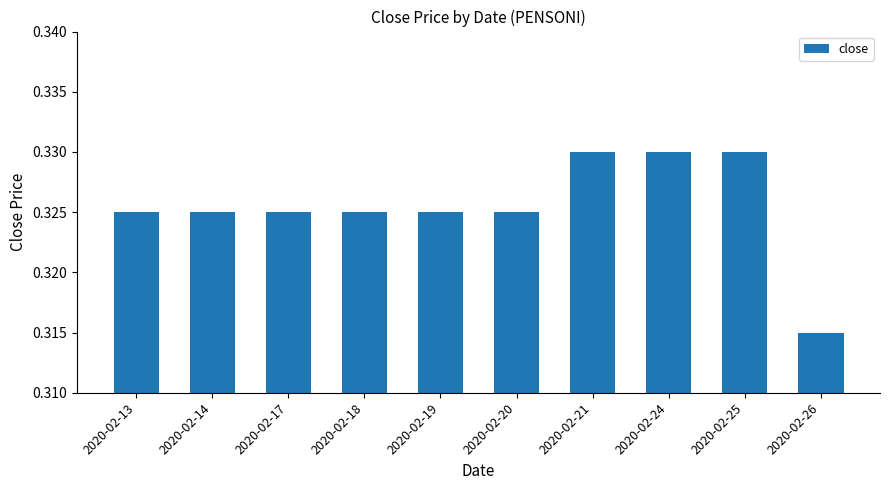

Between 2020-02-24 and 2020-02-17, which is larger?

2020-02-24